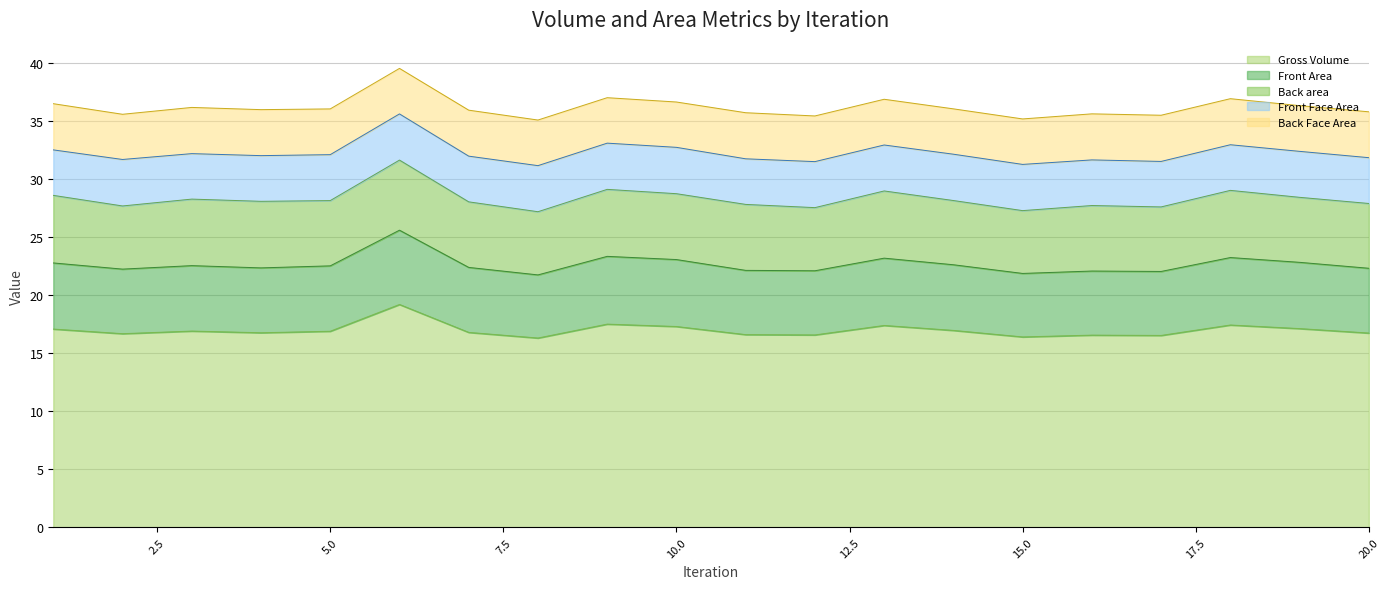

True or false: Back area and Back Face Area intersect in this chart.

False